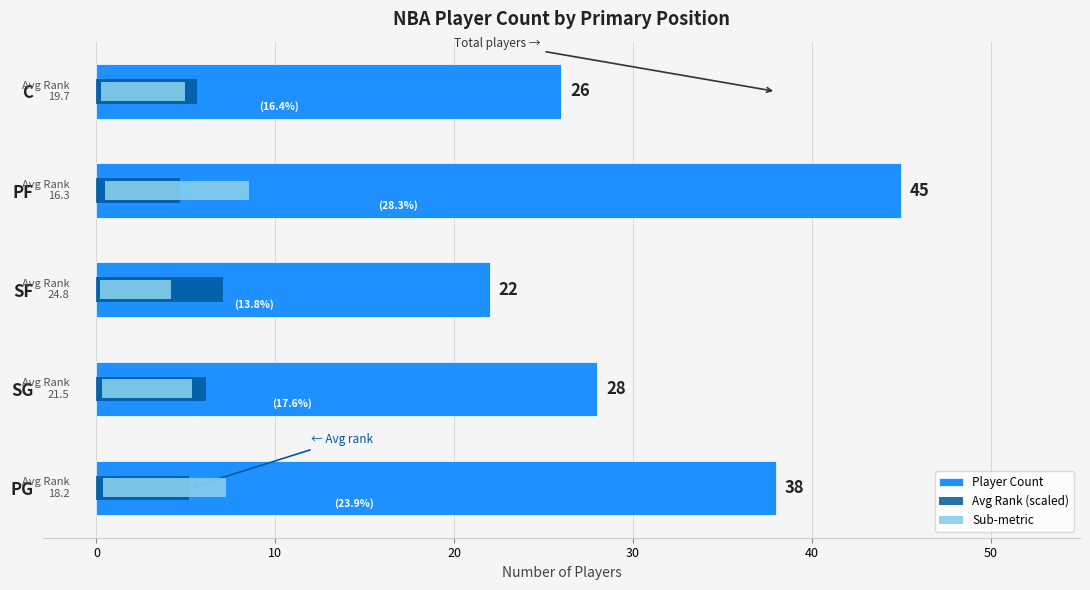

True or false: Player Count has a value of 22.0 at SF.

True